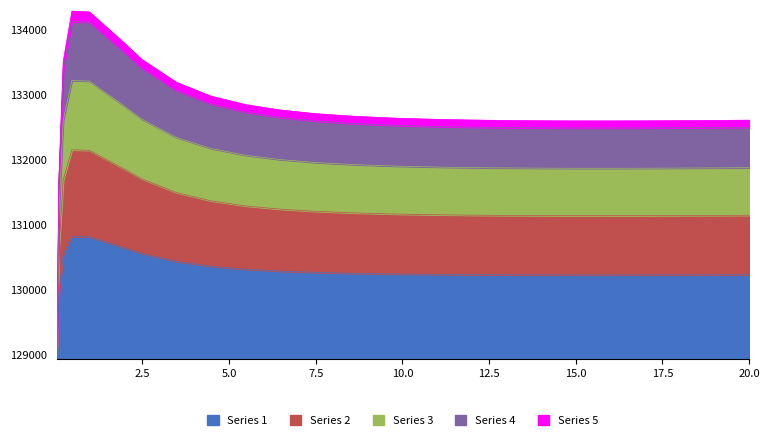

Is it true that the value at 7.46875 is 75832.7?

False